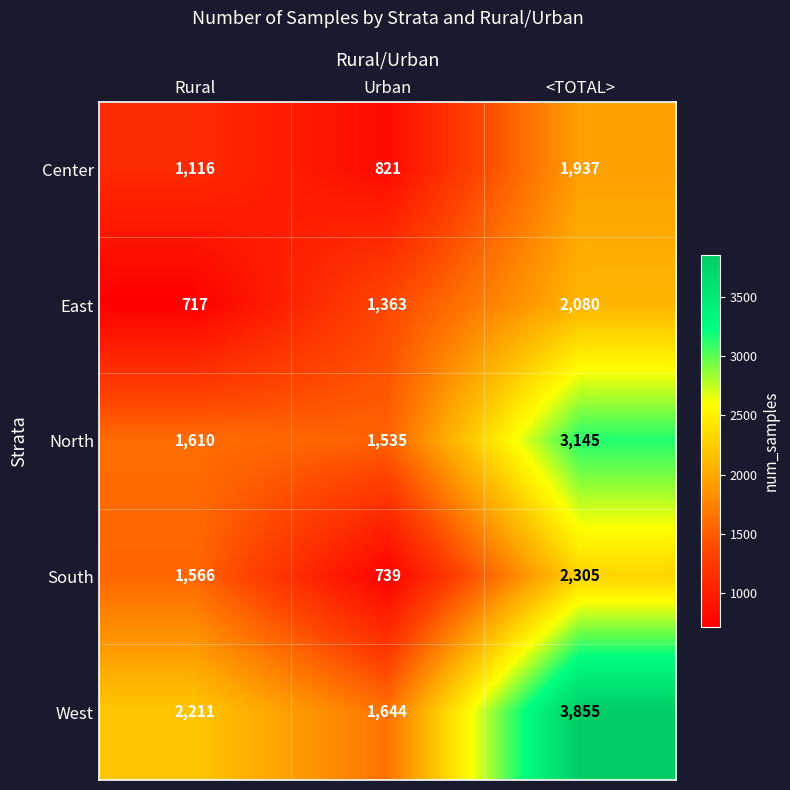

Reading left to right, extract all data points from this chart.

Center: Rural=1116	Urban=821	<TOTAL>=1937
East: Rural=717	Urban=1363	<TOTAL>=2080
North: Rural=1610	Urban=1535	<TOTAL>=3145
South: Rural=1566	Urban=739	<TOTAL>=2305
West: Rural=2211	Urban=1644	<TOTAL>=3855